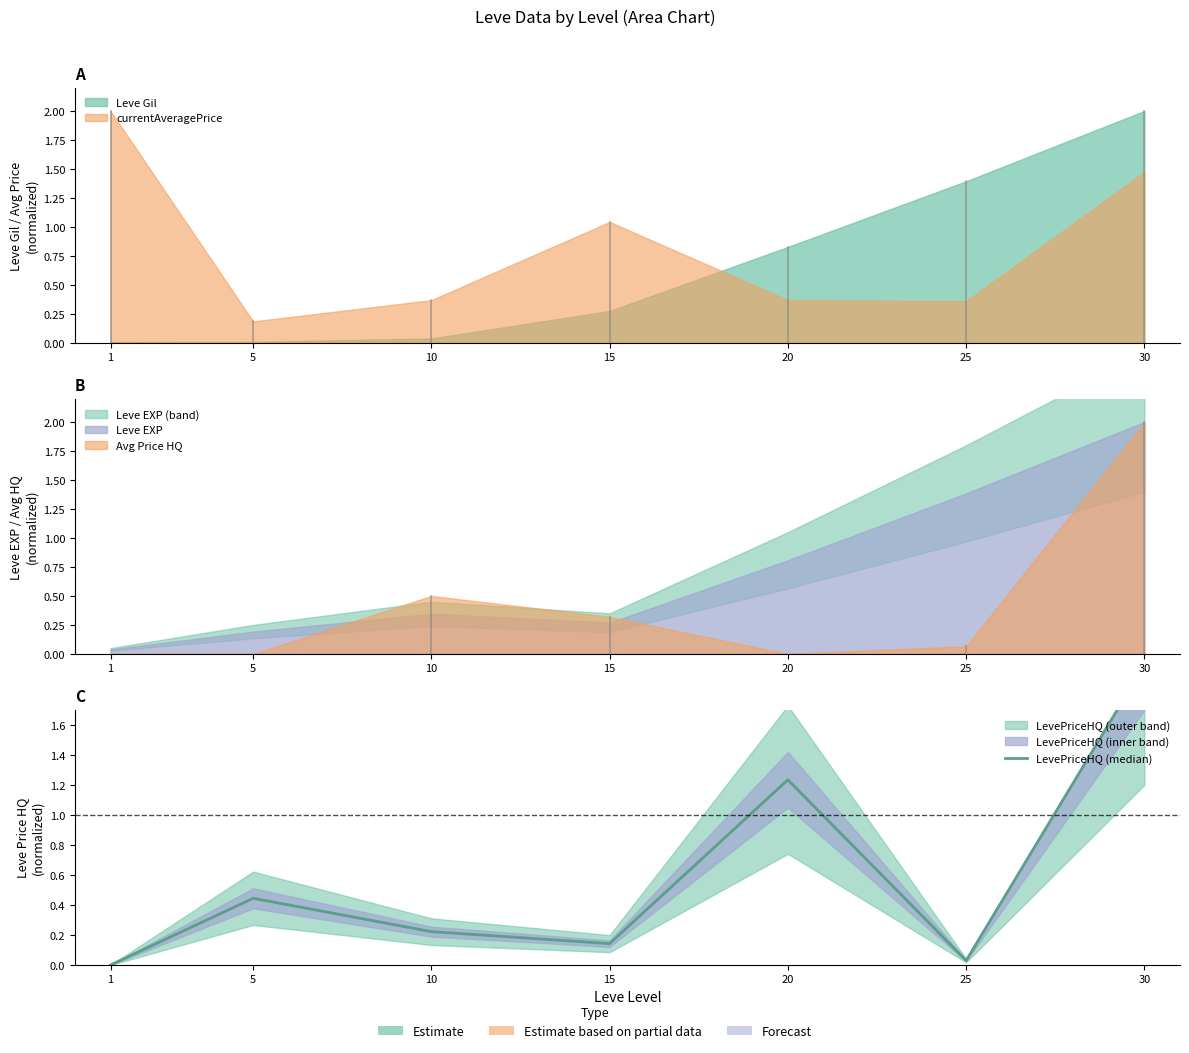

Which label corresponds to the smallest value in the chart?

1